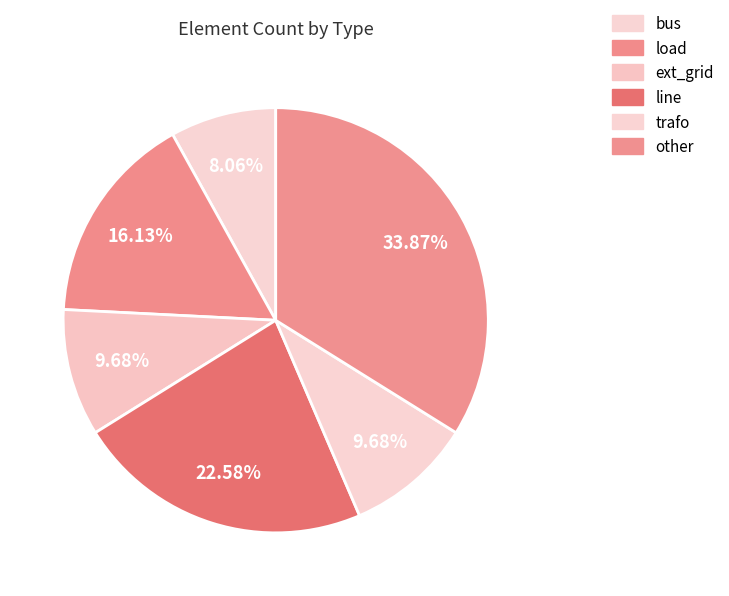

Count the number of slices in the pie.

6